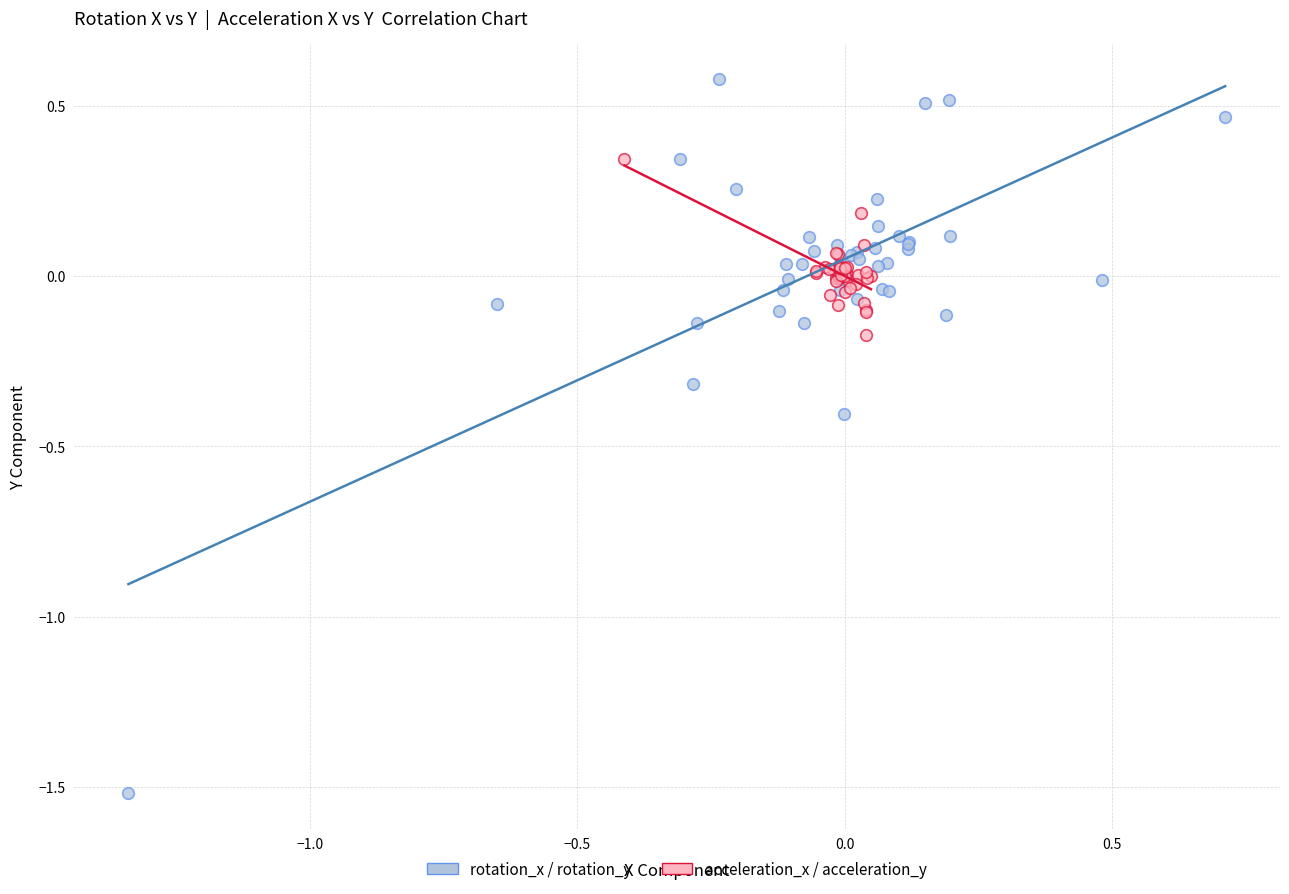

Which series has the widest spread of Y values?

rotation_x / rotation_y